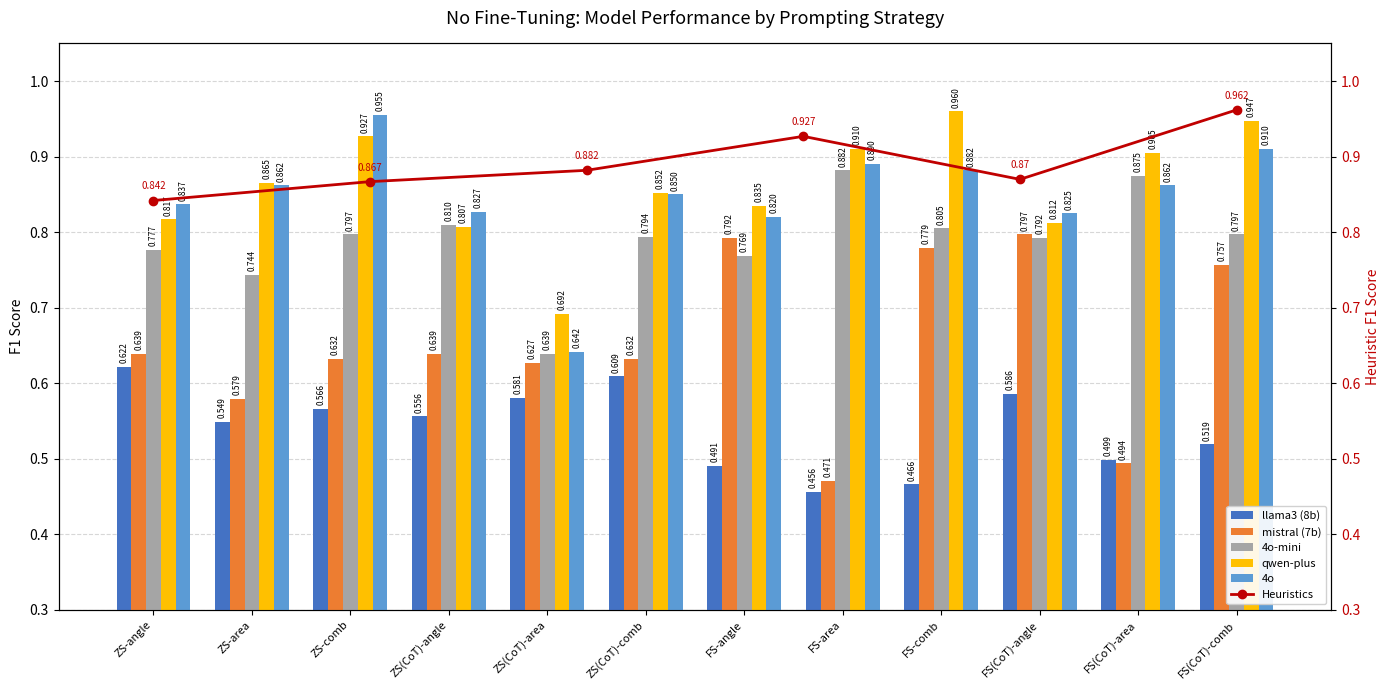

What is the difference between the highest and lowest values at FS-area?

0.5